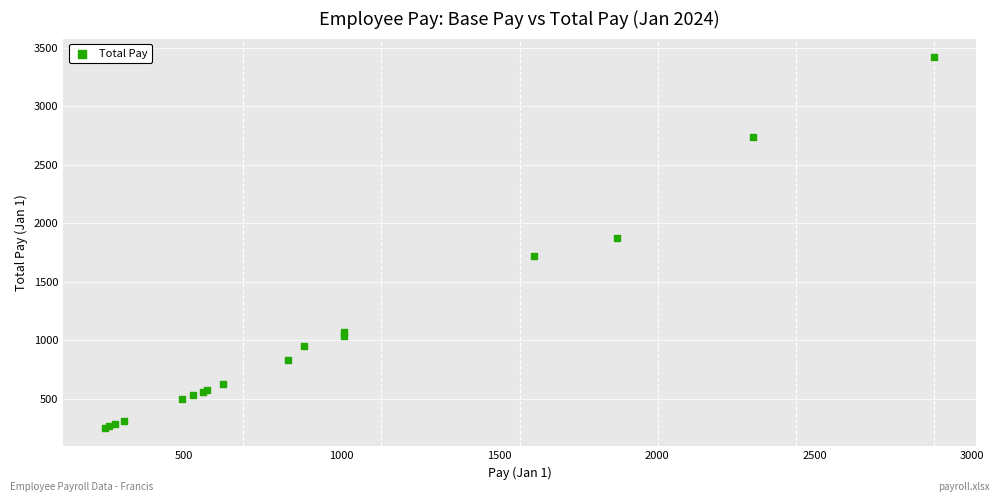

What Y value in the scatter plot is closest to 1835?

1875.0